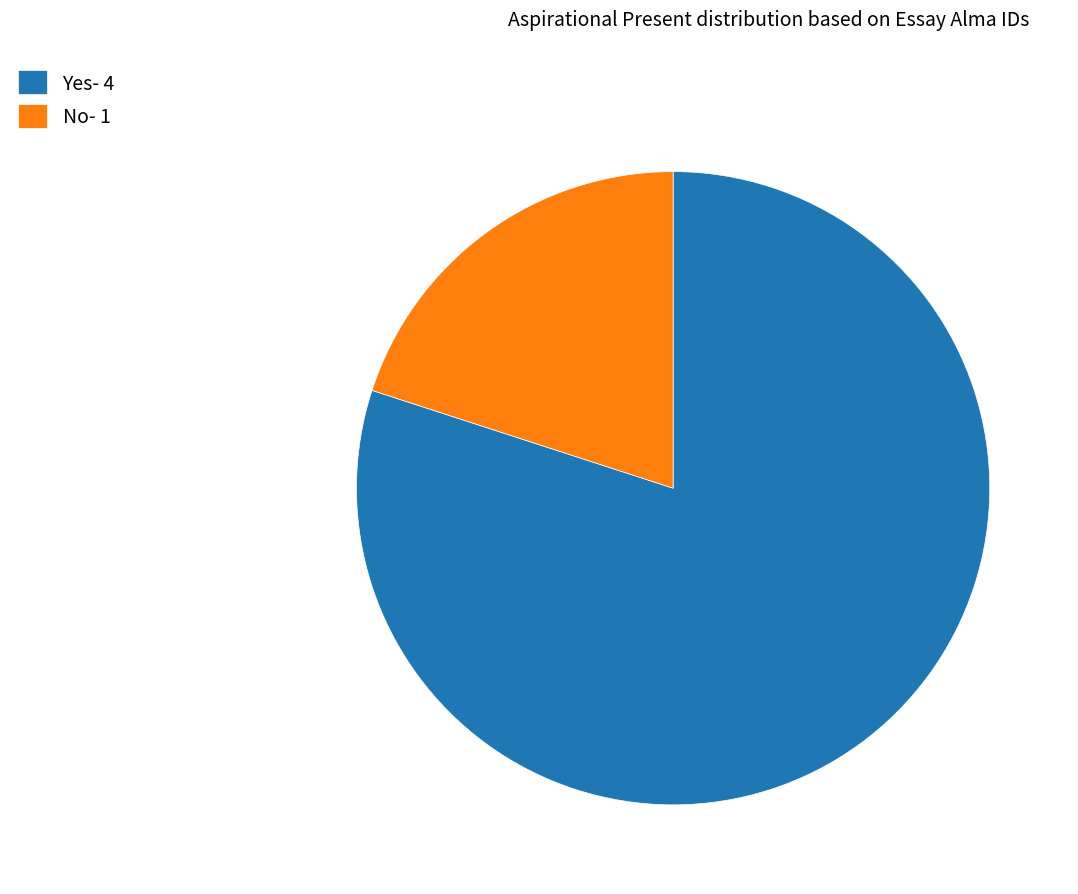

Is the sum of No- 1 and Yes- 4 greater than half?

Yes